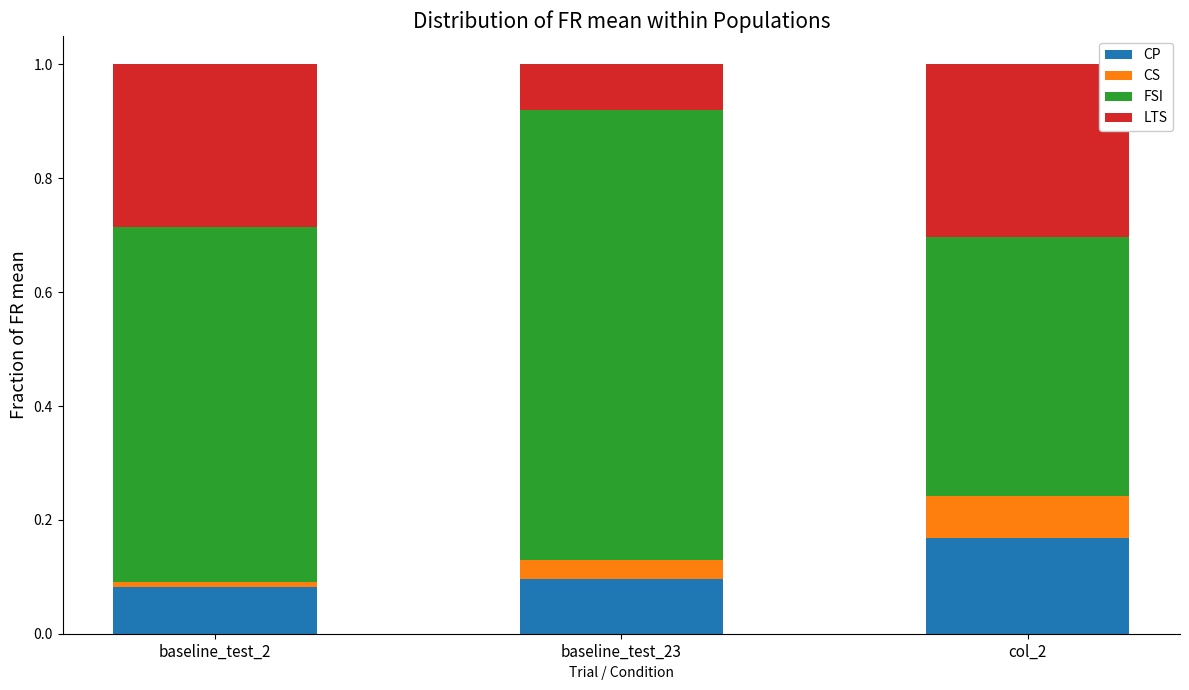

What is the total value across all series at col_2?

1.0